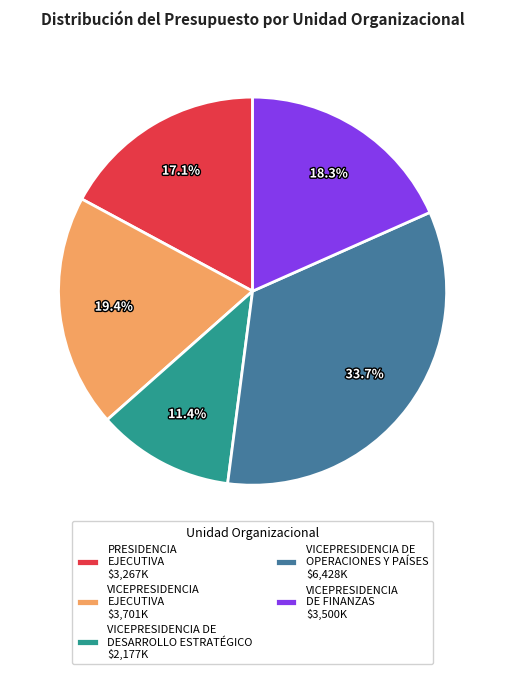

How much of the chart is everything except VICEPRESIDENCIA EJECUTIVA?

80.6%